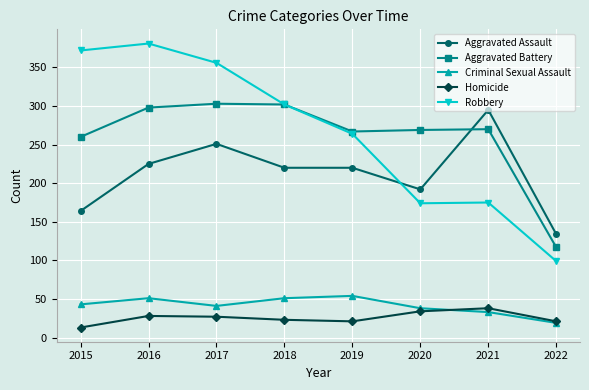

What is the lowest value of the Homicide series?

13